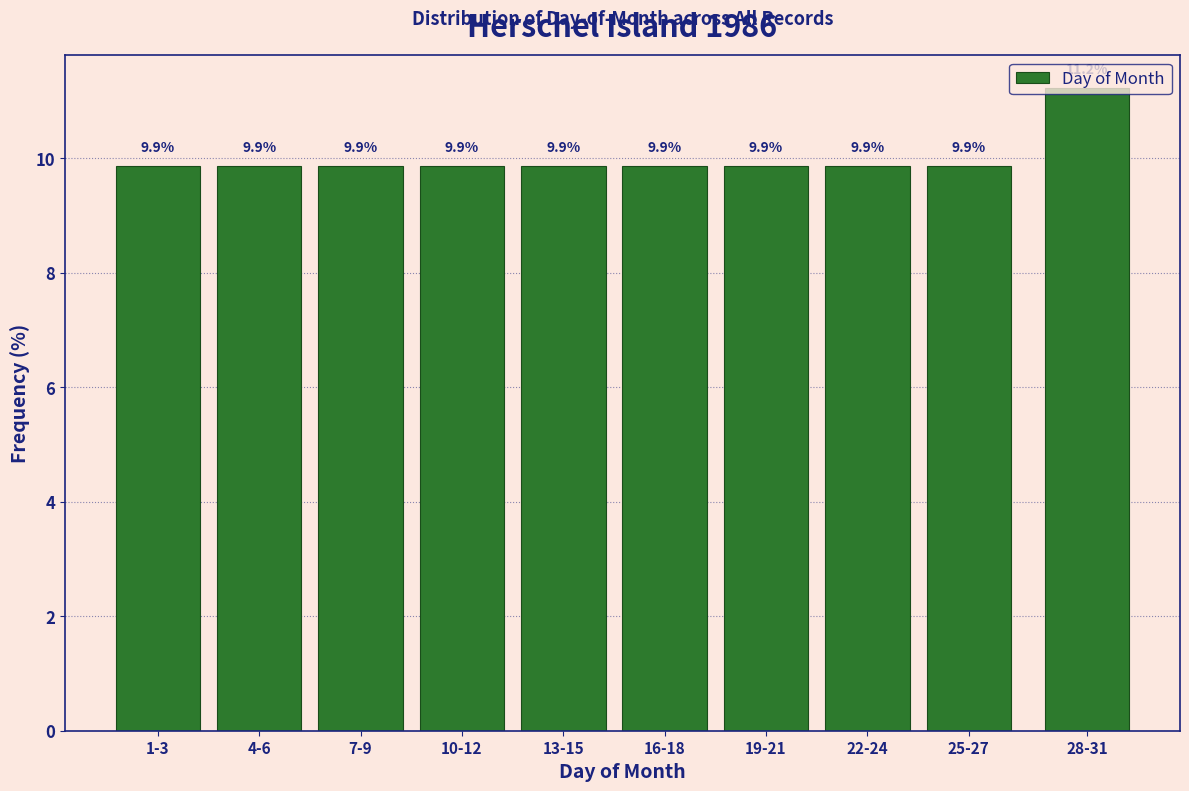

What is the smallest value displayed?

9.9